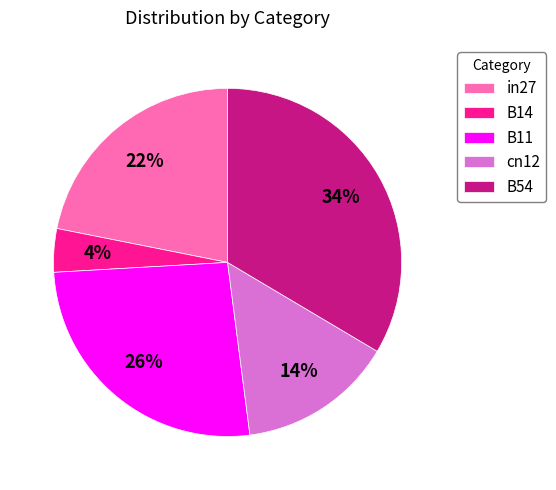

Rank the categories by value from lowest to highest.

B14, cn12, in27, B11, B54